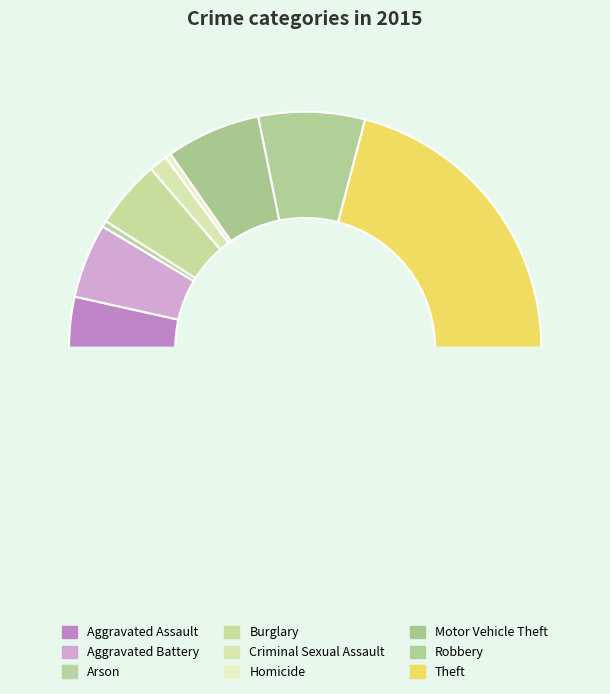

How many slices are in this pie chart?

10